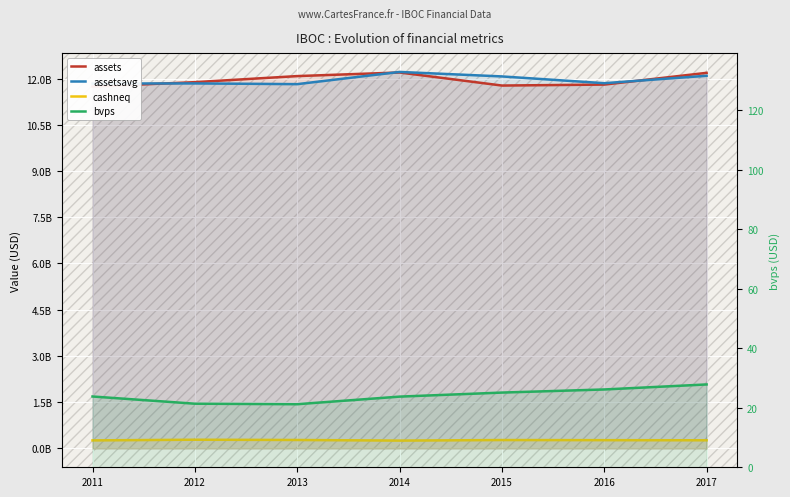

Which series has the widest spread of values?

assets